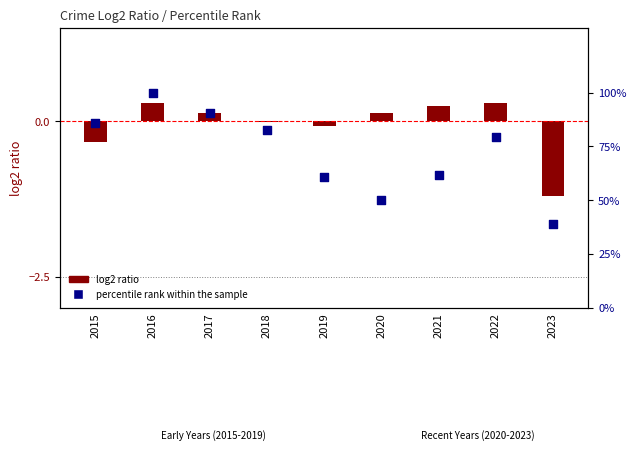

Which series has the largest total across all categories?

percentile rank within the sample